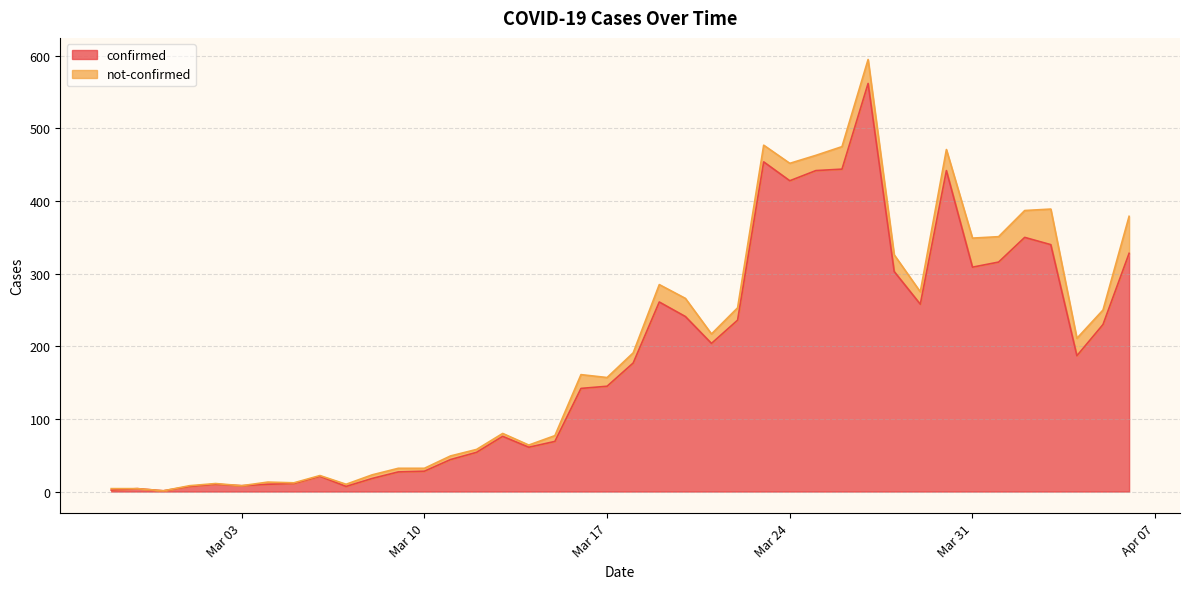

How many data points are above 177?

19